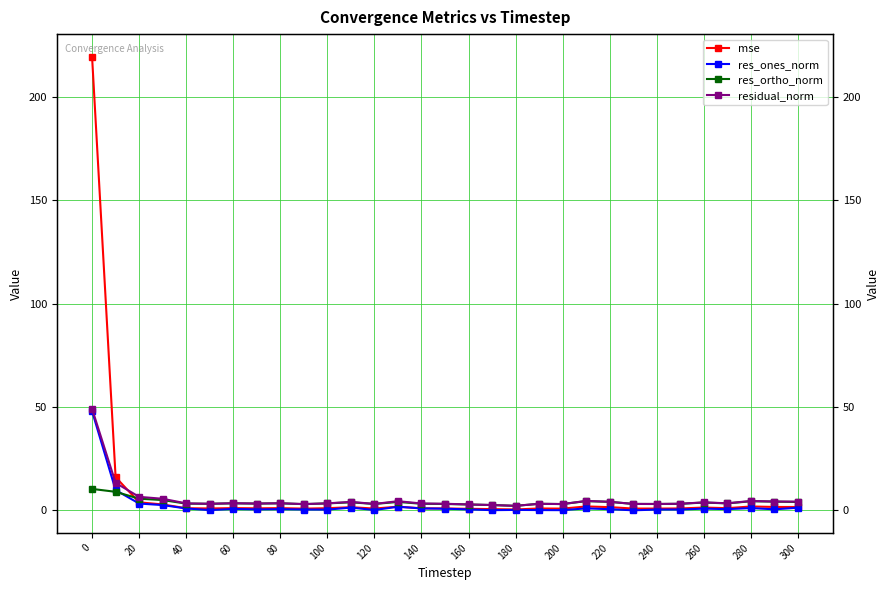

What are all the series names shown in the legend?

mse, res_ones_norm, res_ortho_norm, residual_norm